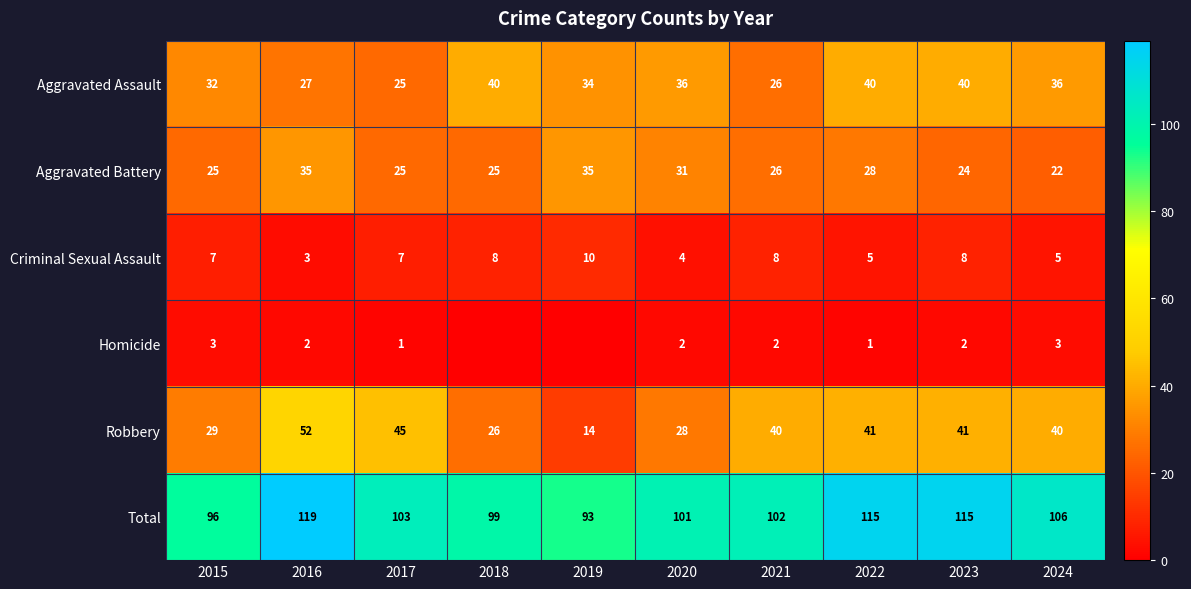

What is the difference between the highest and lowest values at 2023?

113